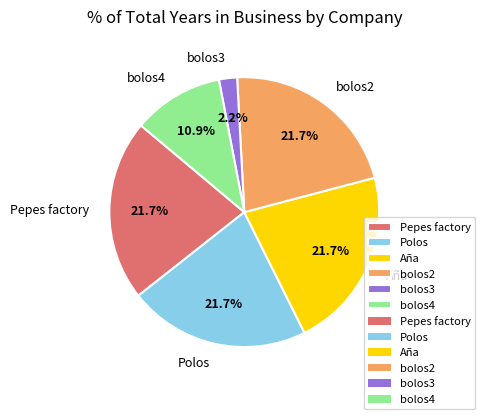

Does Polos represent more than half of the total?

No